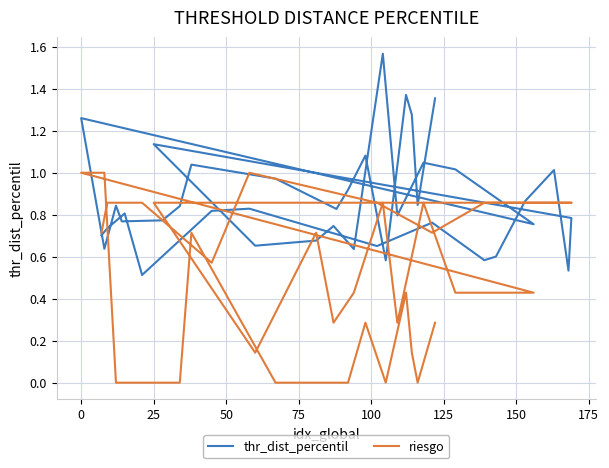

At how many categories does at least one series exceed 1?

11